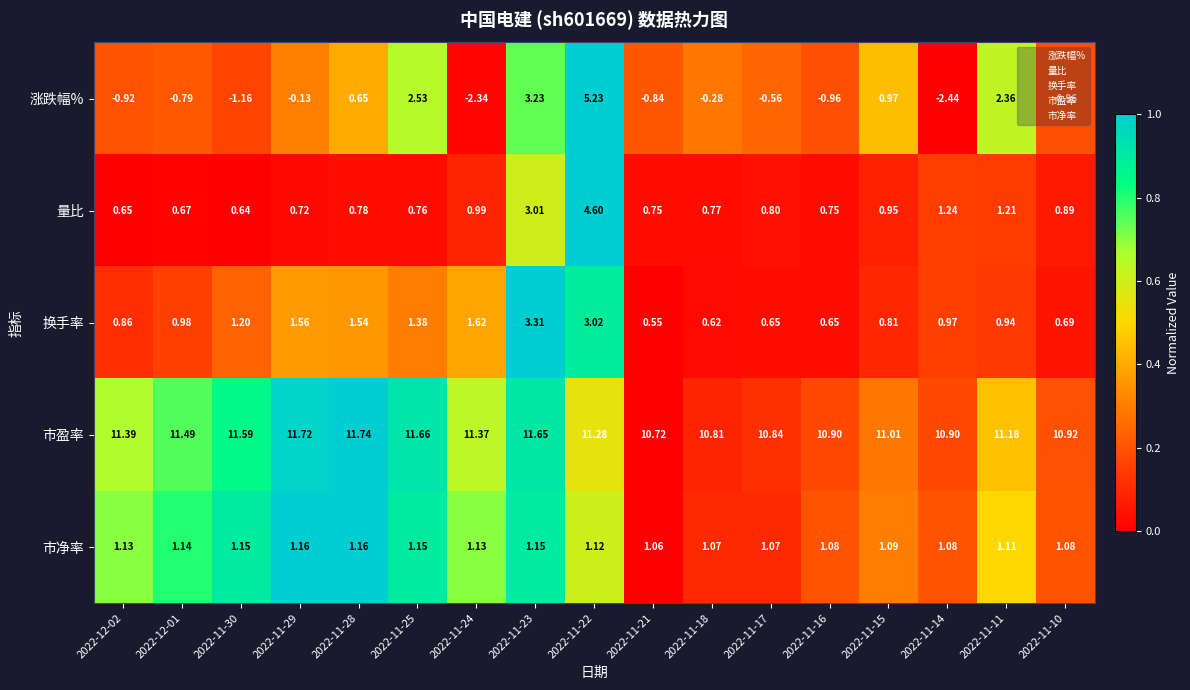

Rank the series by their maximum value, from lowest to highest.

市净率, 换手率, 量比, 涨跌幅%, 市盈率